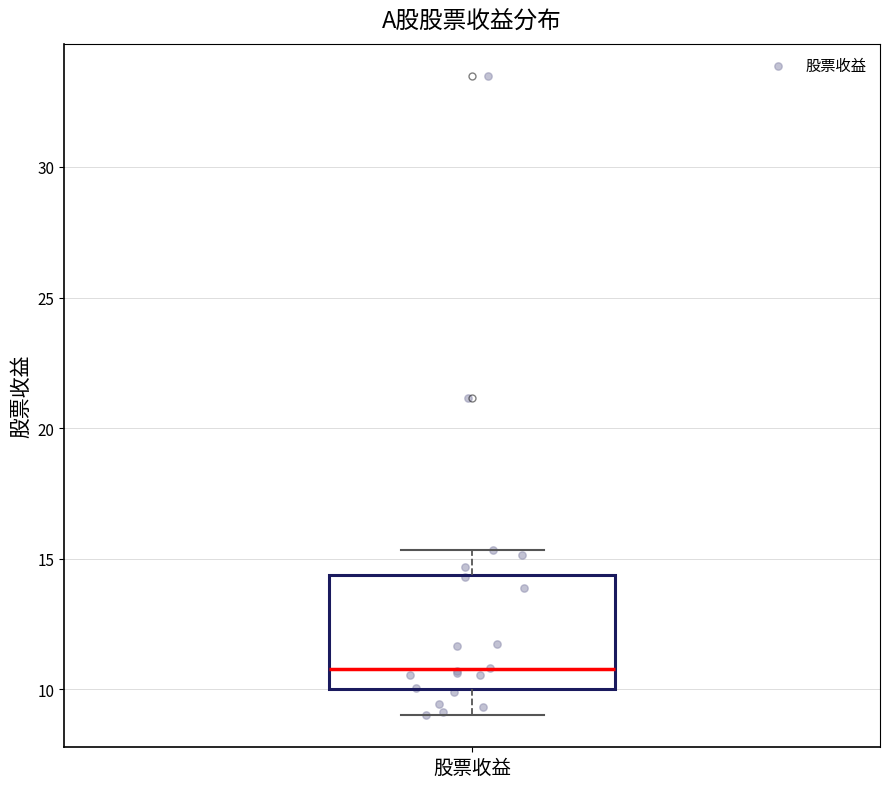

Where does the upper whisker of the box for 股票收益 end on the y-axis? The values are not printed on the chart, so give them approximately, as read against the axis.

15.5